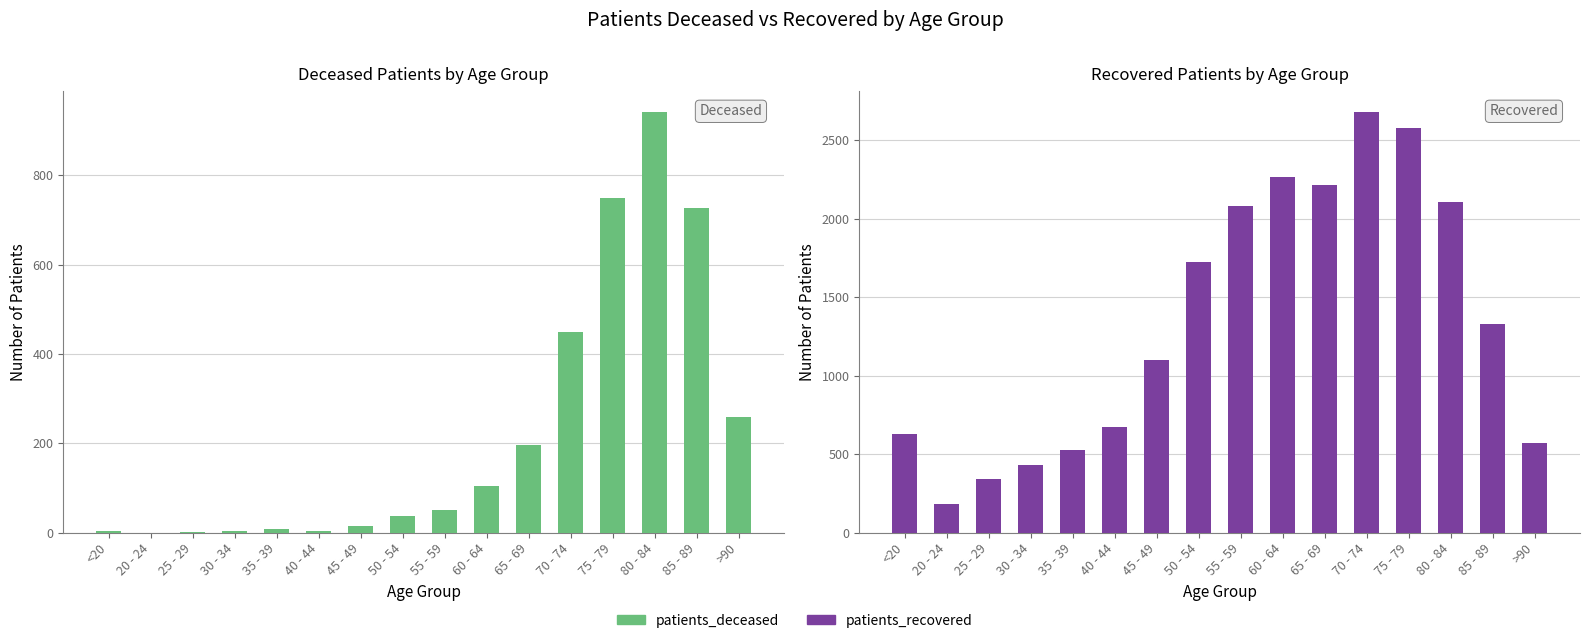

How many bars are there in total?

32